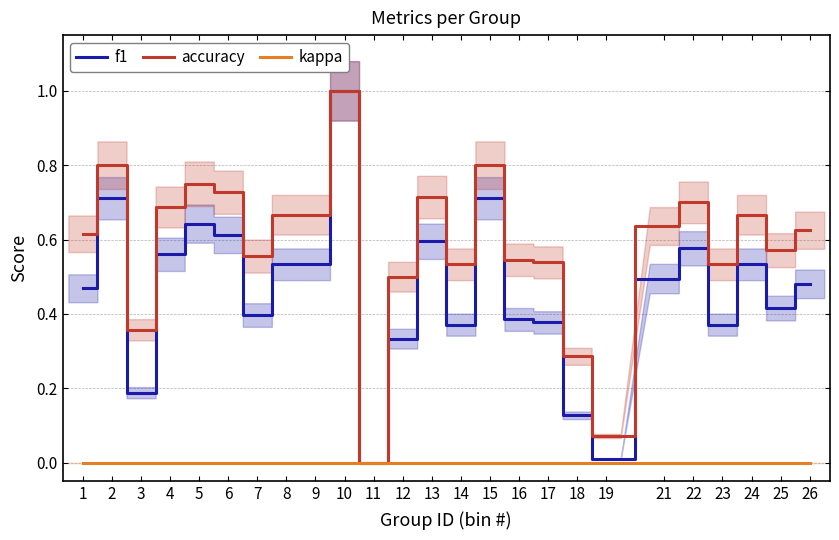

Reading left to right, list all the values displayed in this chart.

f1: 1=0.5	2=0.7	3=0.2	4=0.6	5=0.6	6=0.6	7=0.4	8=0.5	9=0.5	10=1.0	11=0.0	12=0.3	13=0.6	14=0.4	15=0.7	16=0.4	17=0.4	18=0.1	19=0.0	21=0.5	22=0.6	23=0.4	24=0.5	25=0.4	26=0.5
accuracy: 1=0.6	2=0.8	3=0.4	4=0.7	5=0.8	6=0.7	7=0.6	8=0.7	9=0.7	10=1.0	11=0.0	12=0.5	13=0.7	14=0.5	15=0.8	16=0.5	17=0.5	18=0.3	19=0.1	21=0.6	22=0.7	23=0.5	24=0.7	25=0.6	26=0.6
kappa: 1=0.0	2=0.0	3=0.0	4=0.0	5=0.0	6=0.0	7=0.0	8=0.0	9=0.0	10=0.0	11=0.0	12=0.0	13=0.0	14=0.0	15=0.0	16=0.0	17=0.0	18=0.0	19=0.0	21=0.0	22=0.0	23=0.0	24=0.0	25=0.0	26=0.0